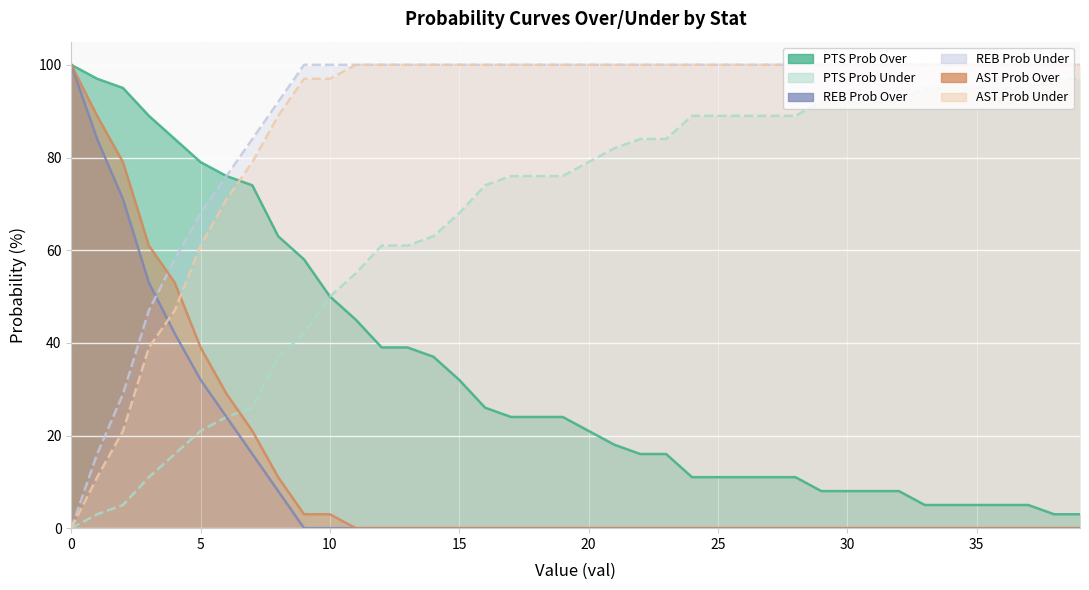

What is the greatest value displayed?

100